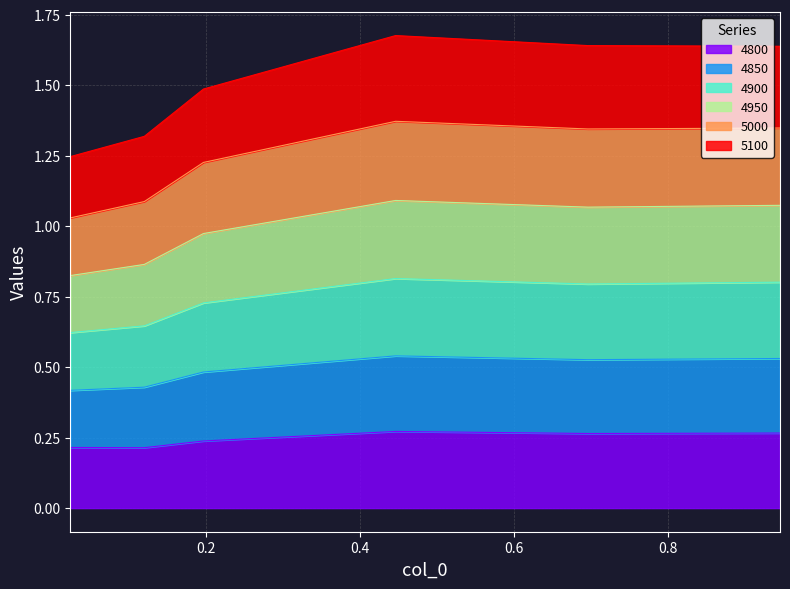

Between 0.2 and 0.4, which is larger?

0.4